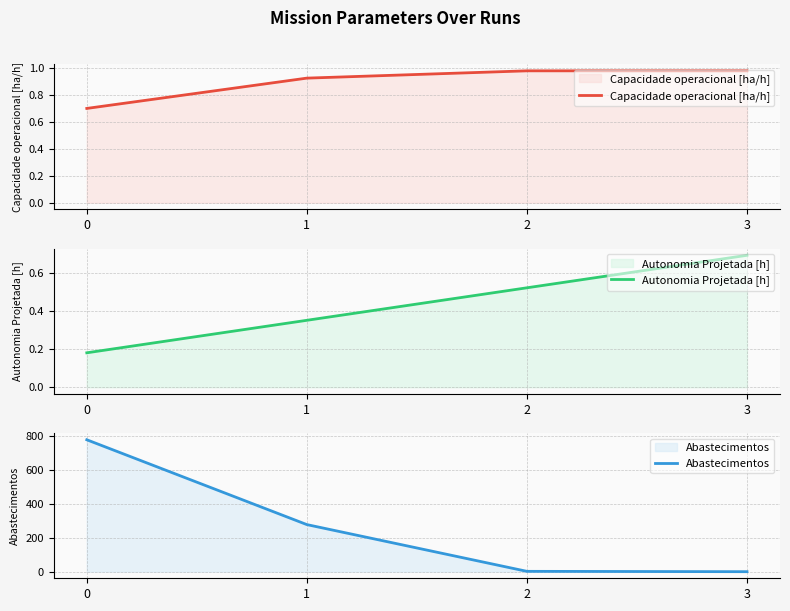

At which label does Autonomia Projetada [h] reach its peak?

3